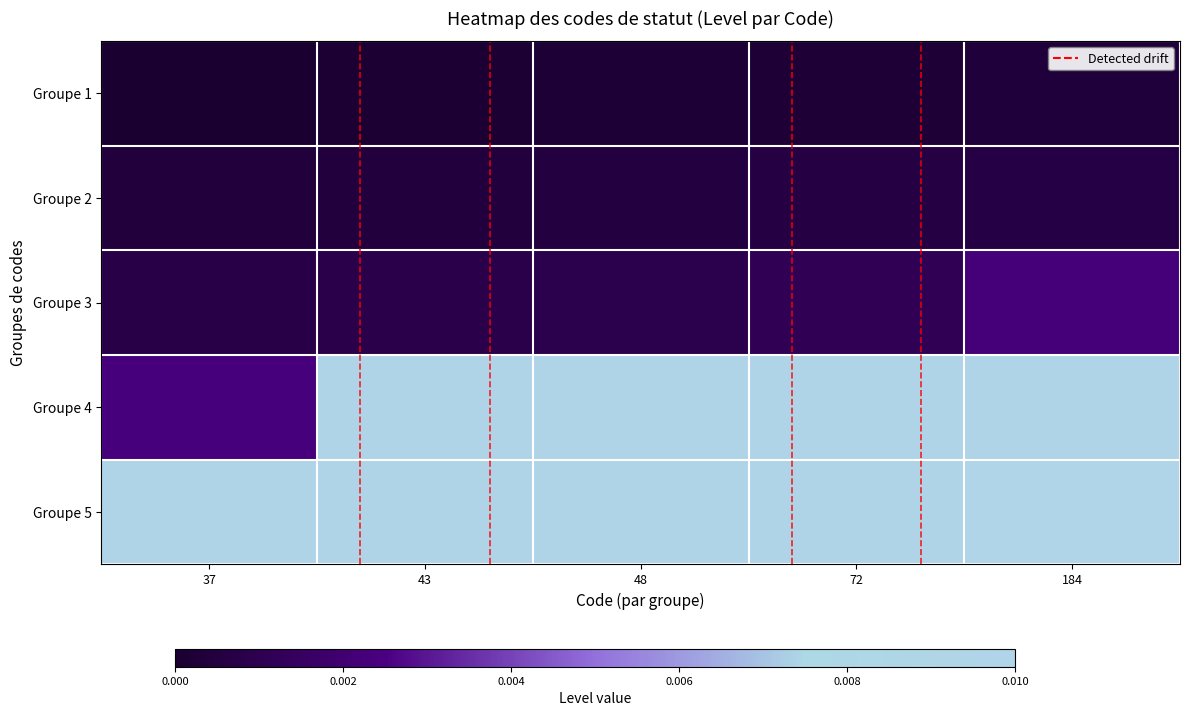

Rank the series by their maximum value, from highest to lowest.

Groupe 5, Groupe 4, Groupe 3, Groupe 2, Groupe 1